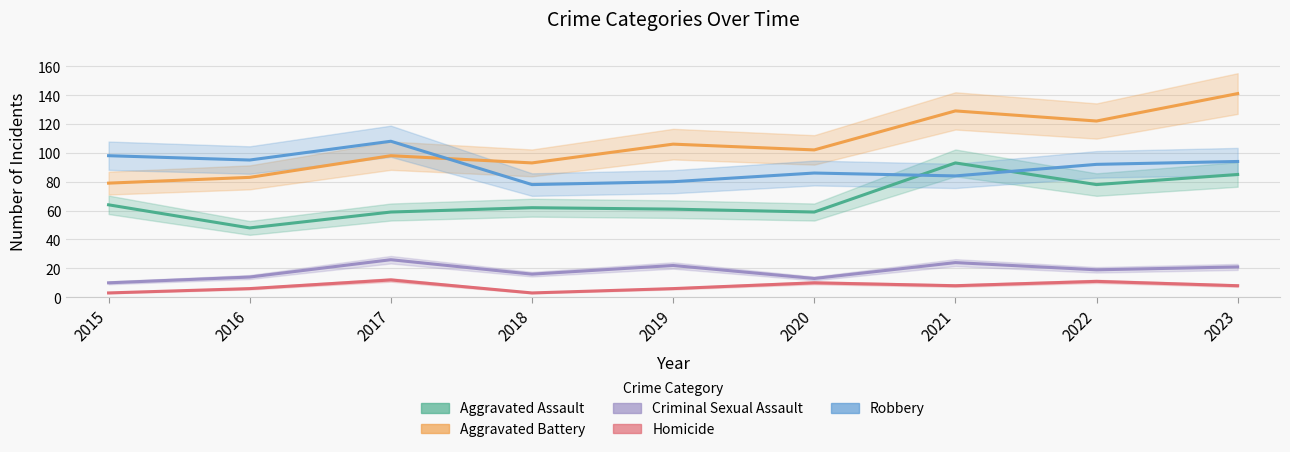

Which label corresponds to the largest value in the chart?

2023